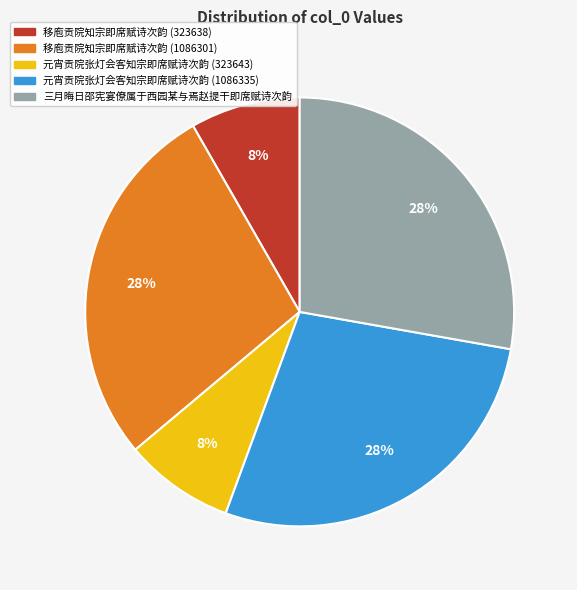

To the nearest percent, what percentage of the pie is 移庖贡院知宗即席赋诗次韵 (323638)?

8%